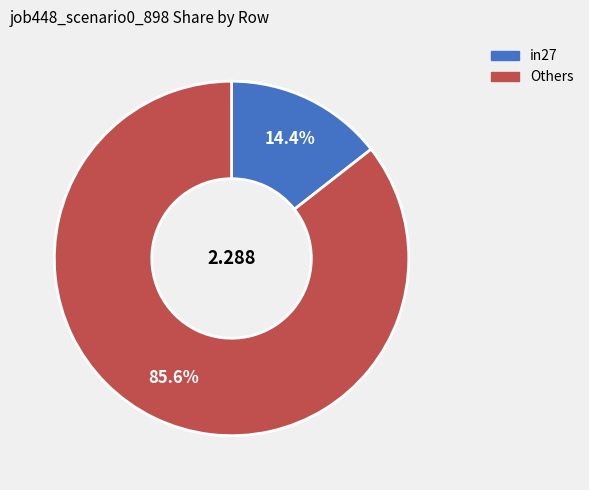

How many slices are in this pie chart?

2